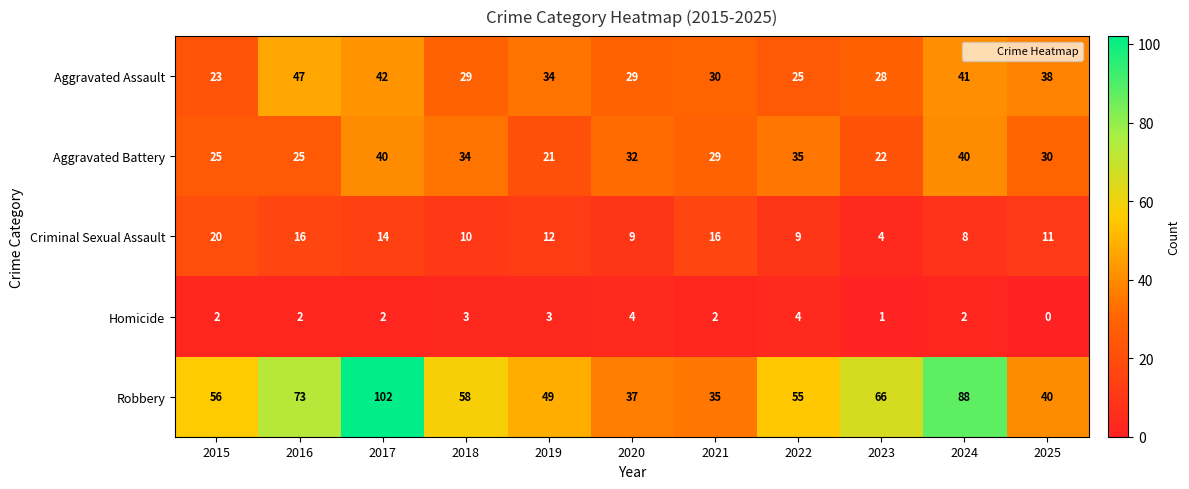

List the series in order of their peak value, highest first.

Robbery, Aggravated Assault, Aggravated Battery, Criminal Sexual Assault, Homicide